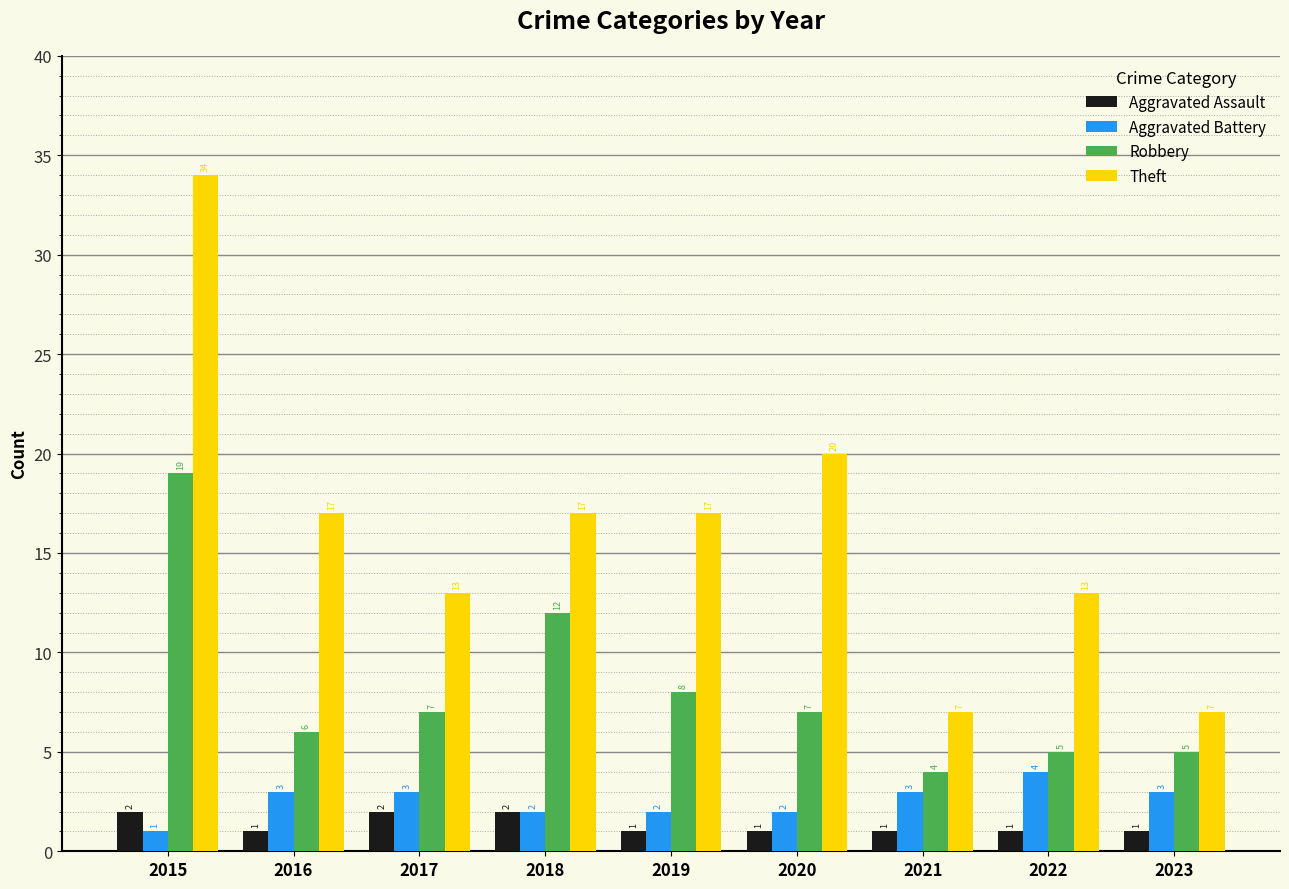

The value of Theft at 2017 is 13. True or false?

True